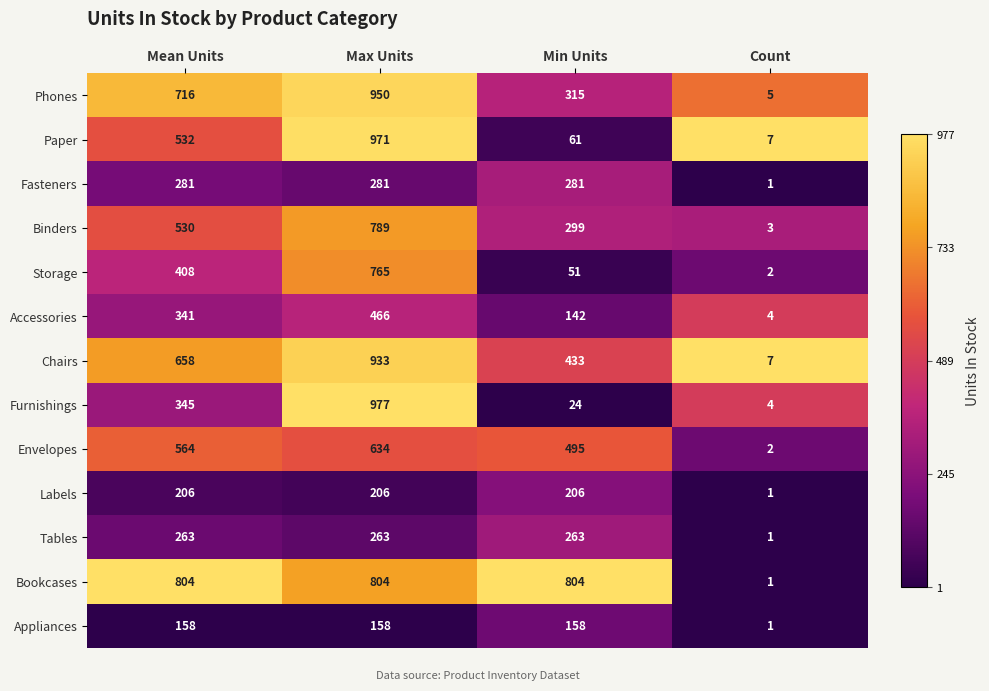

How many Binders values are between 299 and 789?

3